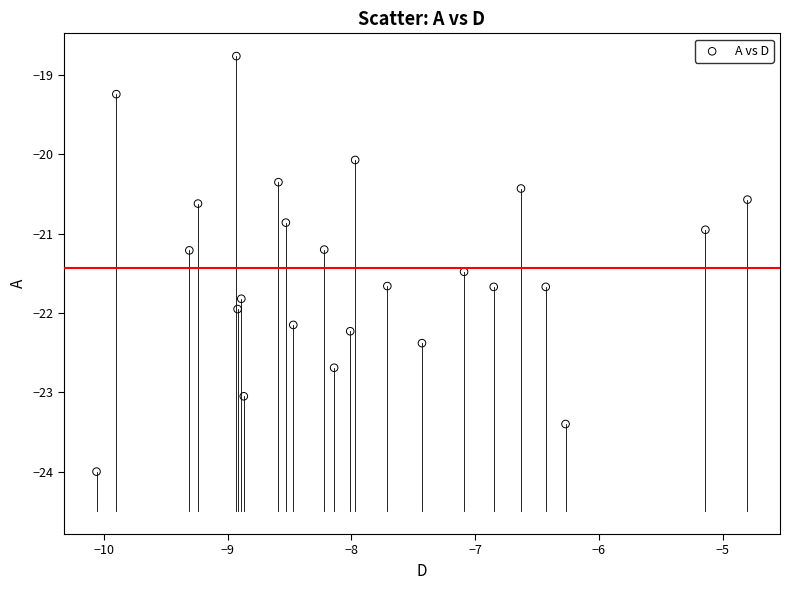

What is the range of X values (max minus min)?

5.3